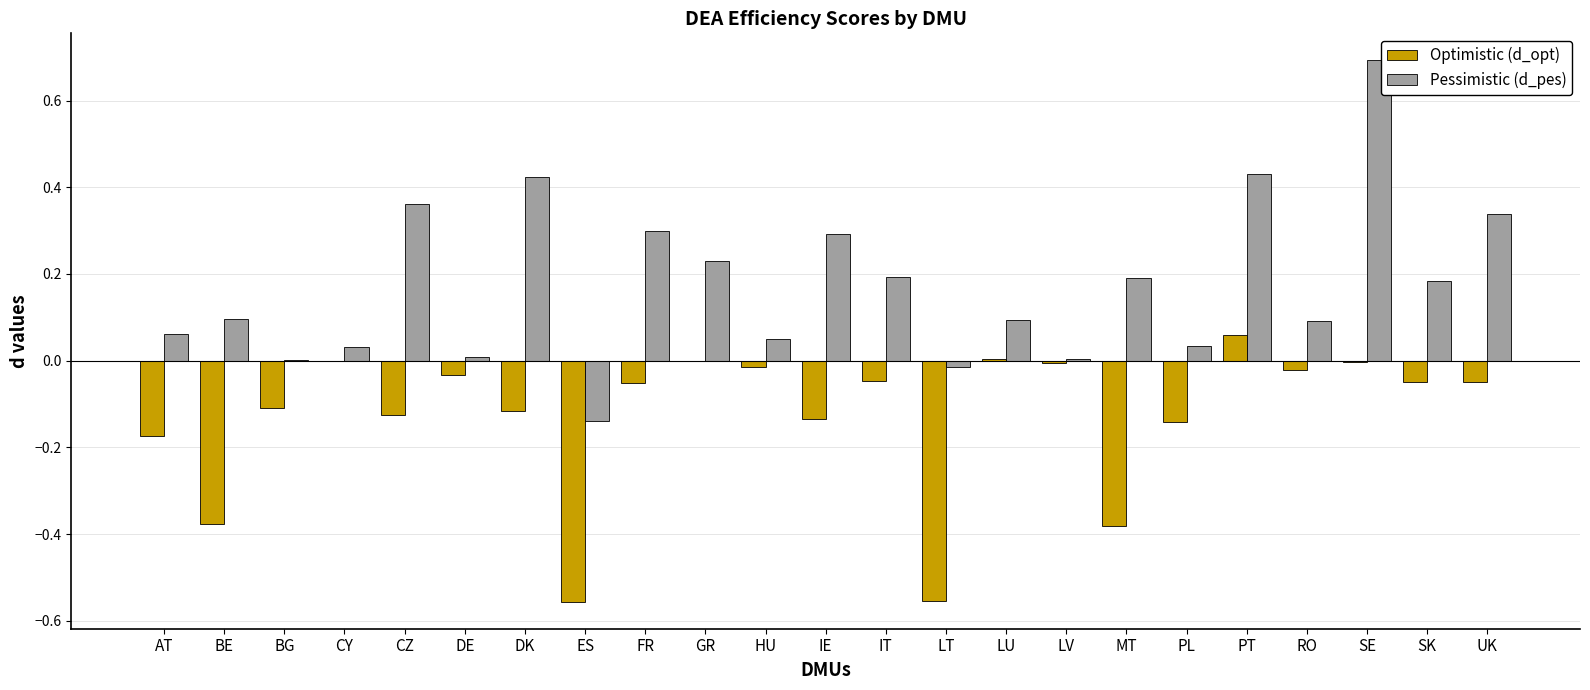

True or false: Optimistic (d_opt) has a value of -0.0 at IE.

False